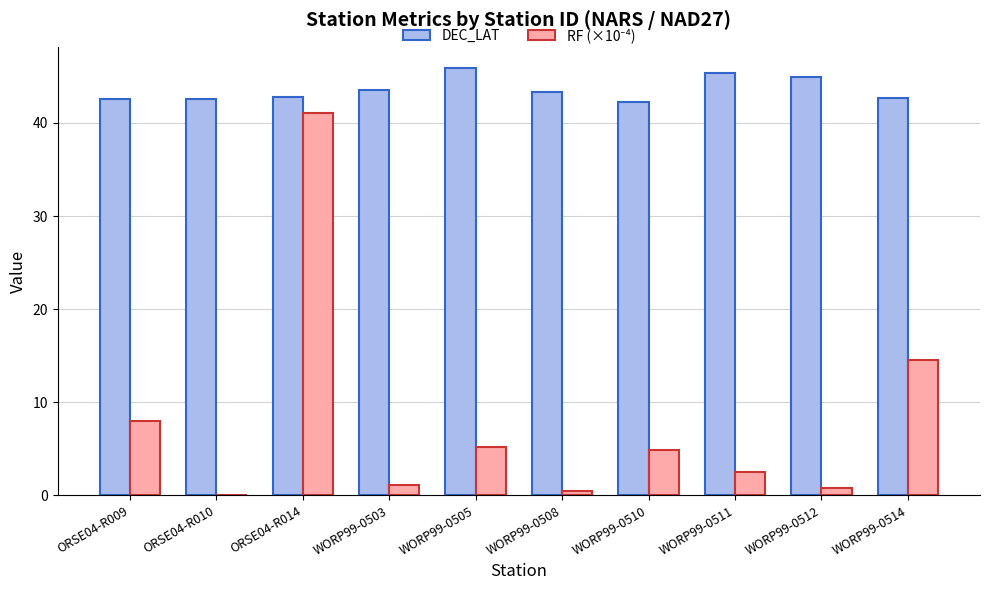

What is the highest value of the DEC_LAT series?

45.9